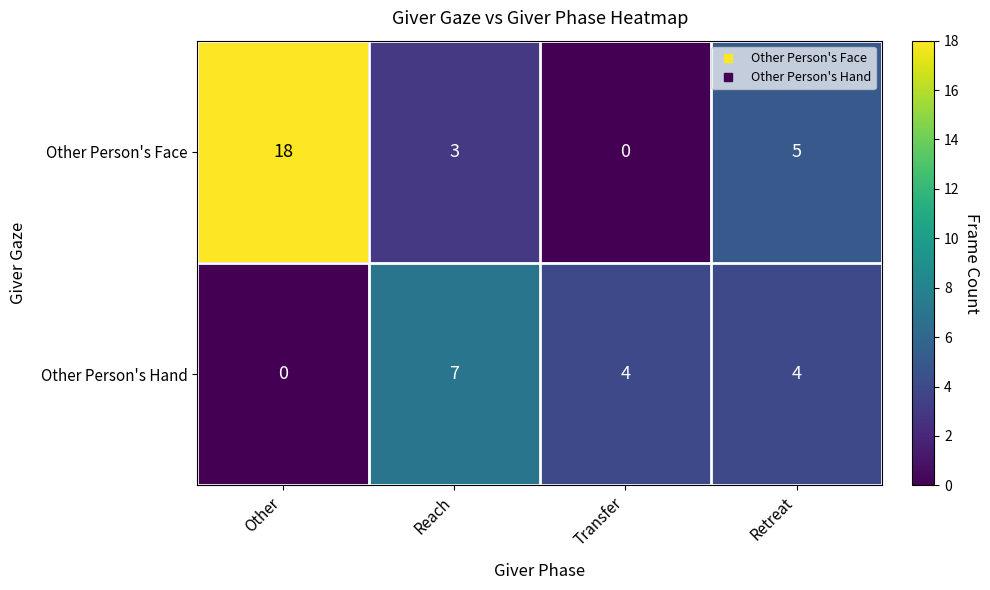

Where is Other Person's Face nearest to the value 9?

Retreat